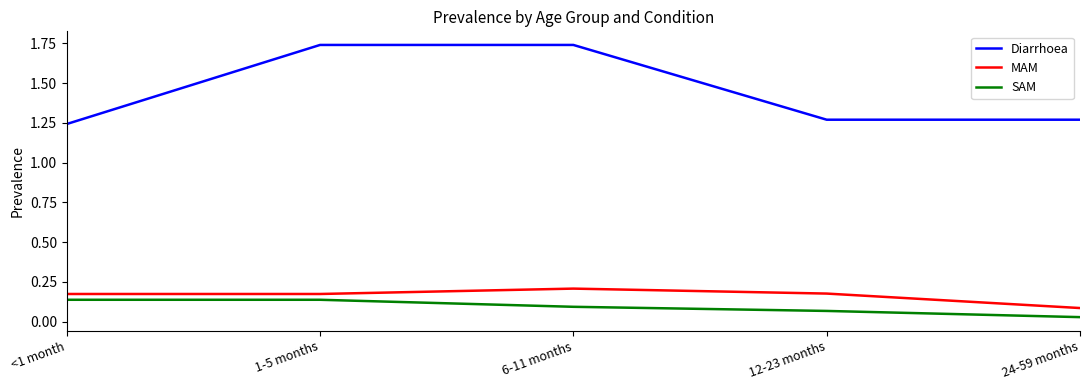

Where is MAM nearest to the value 0?

24-59 months